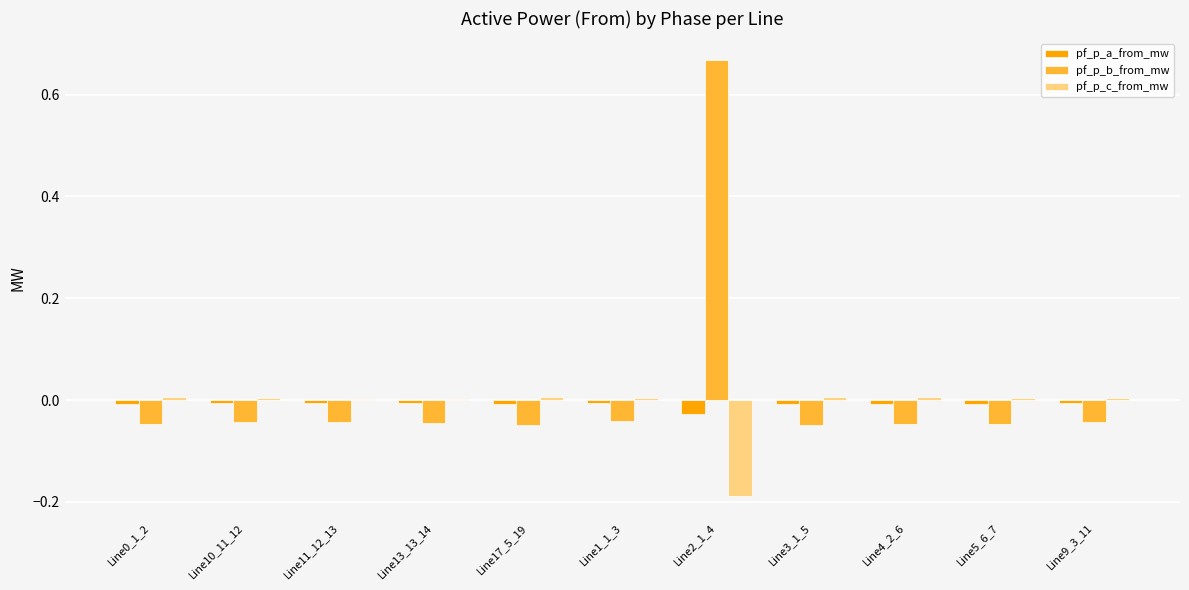

What are all the series names shown in the legend?

pf_p_a_from_mw, pf_p_b_from_mw, pf_p_c_from_mw